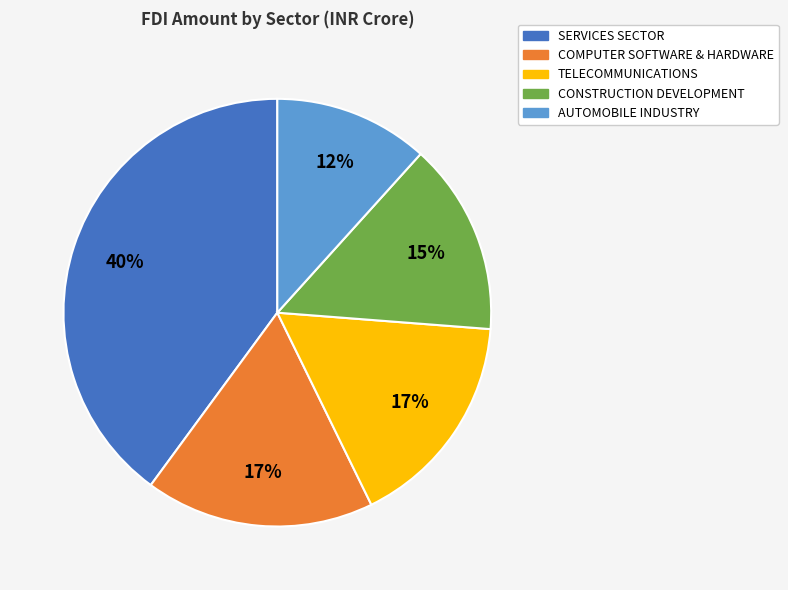

Between TELECOMMUNICATIONS and AUTOMOBILE INDUSTRY, which is larger?

TELECOMMUNICATIONS